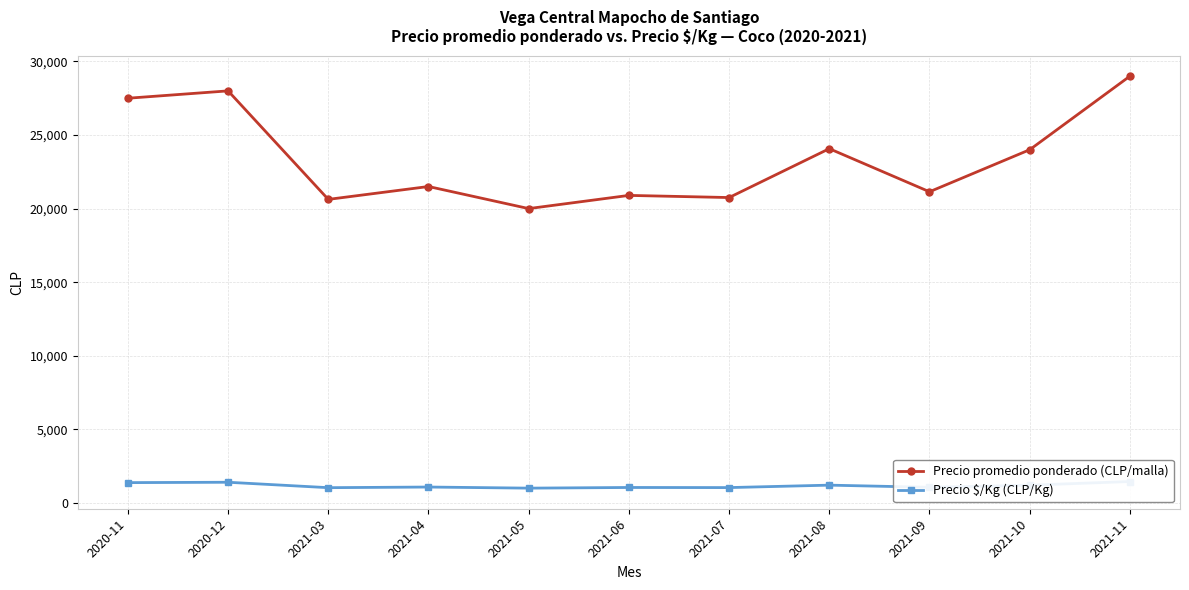

Which series has the largest range (max minus min)?

Precio promedio ponderado (CLP/malla)